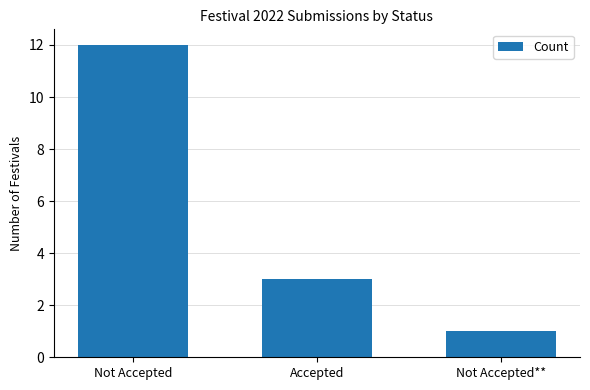

Which label corresponds to the largest value in the chart?

Not Accepted